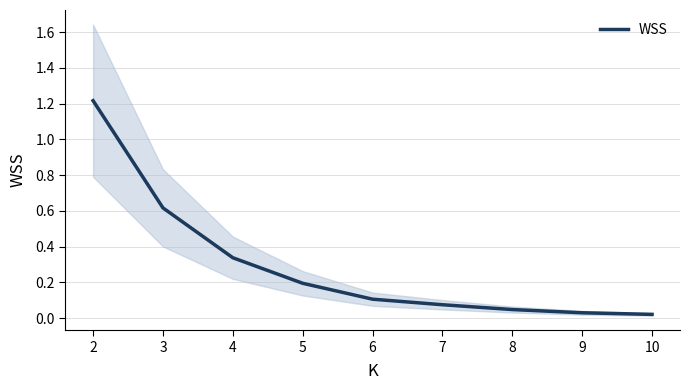

True or false: WSS has a value of 0.8 at 2.

False